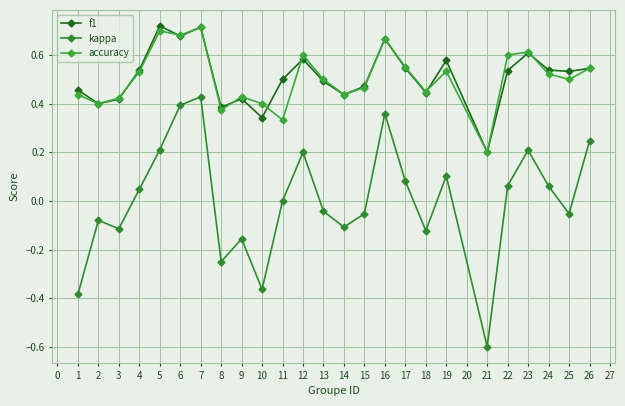

How many categories are shown in the chart?

25